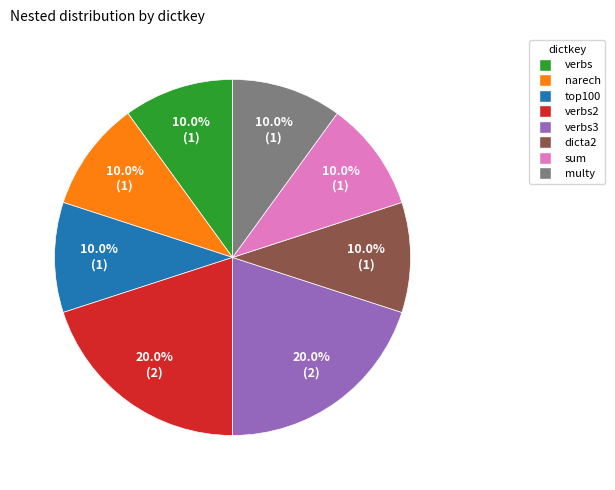

Is the sum of dicta2 and top100 greater than half?

No